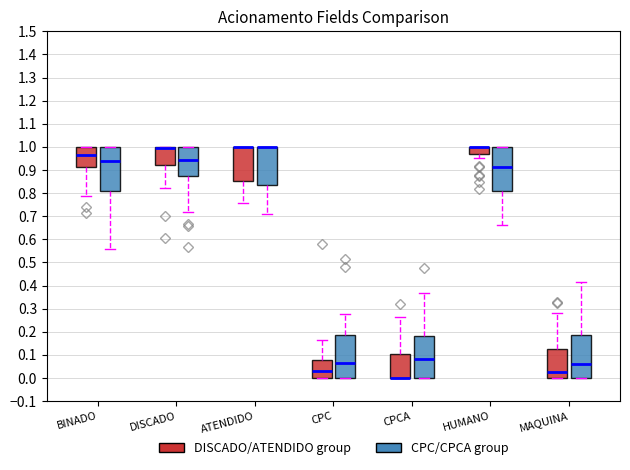

Reading left to right, read every box against the y-axis: the position of its median line, the range the box covers, and the ends of its whiskers. The values are not printed on the chart, so give them approximately, as read against the axis.

BINADO (DISCADO/ATENDIDO group): median 0.96, box 0.91 to 1.00, whiskers 0.79 to 1.00
BINADO (CPC/CPCA group): median 0.94, box 0.81 to 1.00, whiskers 0.56 to 1.00
DISCADO (DISCADO/ATENDIDO group): median 1.00 (drawn on the box's upper edge), box 0.92 to 1.00, whiskers 0.82 to 1.00
DISCADO (CPC/CPCA group): median 0.94, box 0.87 to 1.00, whiskers 0.72 to 1.00
ATENDIDO (DISCADO/ATENDIDO group): median 1.00 (drawn on the box's upper edge), box 0.85 to 1.00, whiskers 0.76 to 1.00
ATENDIDO (CPC/CPCA group): median 1.00 (drawn on the box's upper edge), box 0.83 to 1.00, whiskers 0.71 to 1.00
CPC (DISCADO/ATENDIDO group): median 0.03, box 0.00 to 0.08, whiskers 0.00 to 0.16
CPC (CPC/CPCA group): median 0.06, box 0.00 to 0.19, whiskers 0.00 to 0.28
CPCA (DISCADO/ATENDIDO group): median 0.00 (drawn on the box's lower edge), box 0.00 to 0.11, whiskers 0.00 to 0.26
CPCA (CPC/CPCA group): median 0.08, box 0.00 to 0.18, whiskers 0.00 to 0.37
HUMANO (DISCADO/ATENDIDO group): median 1.00 (drawn on the box's upper edge), box 0.97 to 1.00, whiskers 0.95 to 1.00
HUMANO (CPC/CPCA group): median 0.91, box 0.81 to 1.00, whiskers 0.66 to 1.00
MAQUINA (DISCADO/ATENDIDO group): median 0.03, box 0.00 to 0.12, whiskers 0.00 to 0.28
MAQUINA (CPC/CPCA group): median 0.06, box 0.00 to 0.19, whiskers 0.00 to 0.42